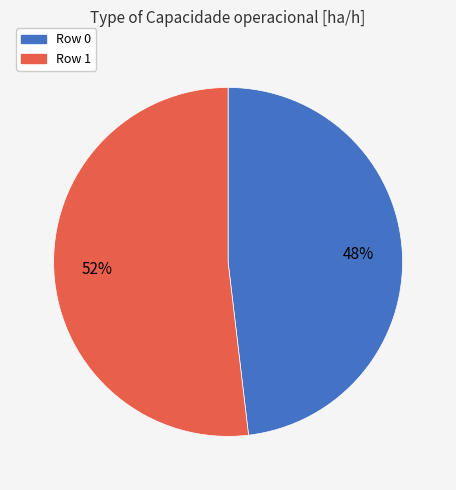

How many slices are in this pie chart?

2